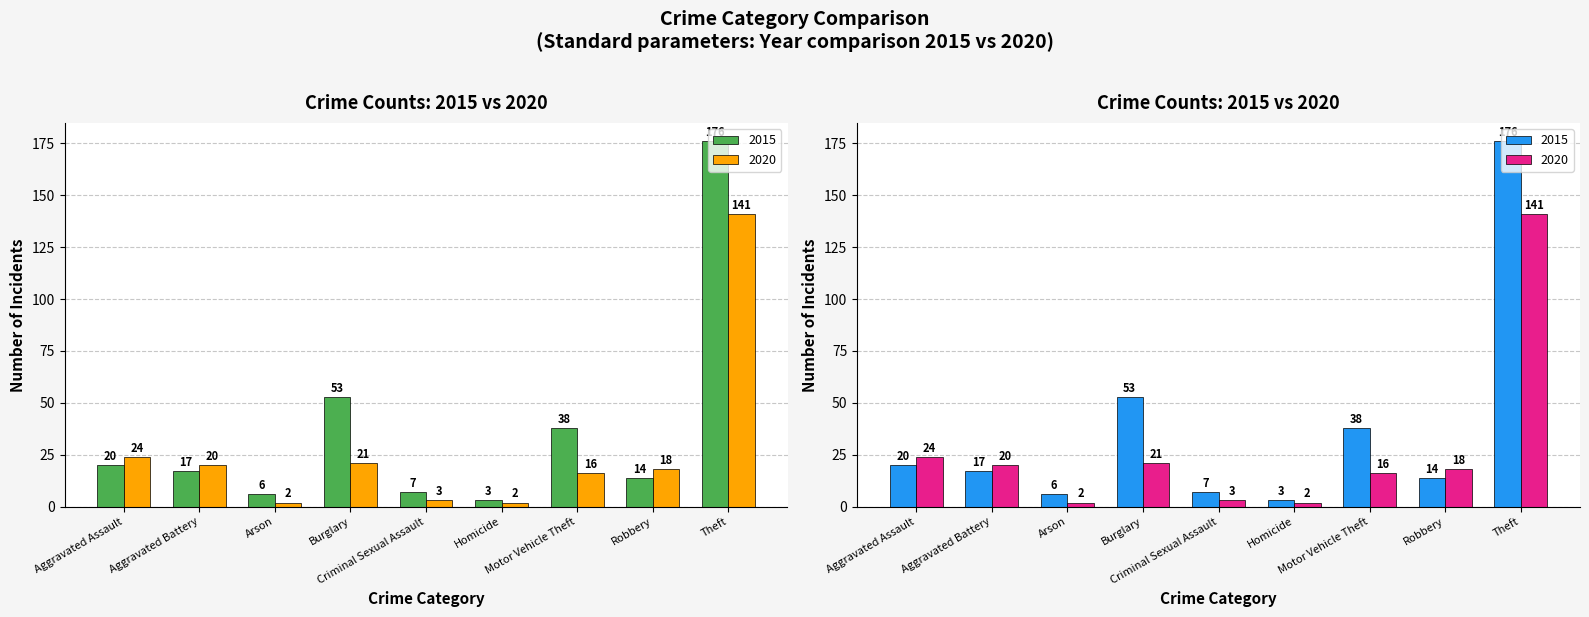

Between Criminal Sexual Assault and Robbery, which is larger?

Robbery